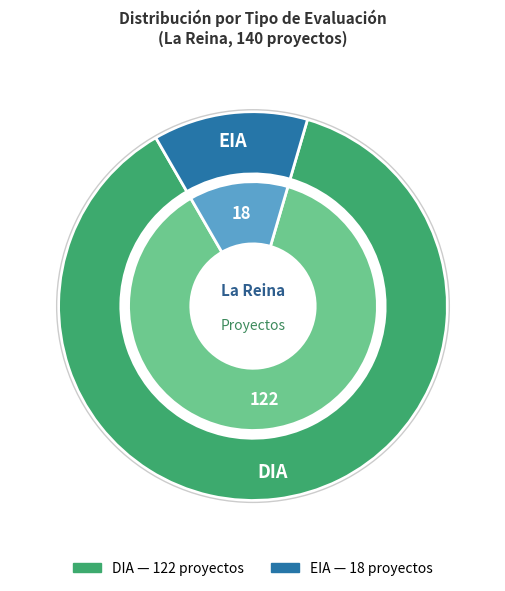

Does DIA account for over 50% of the chart?

No